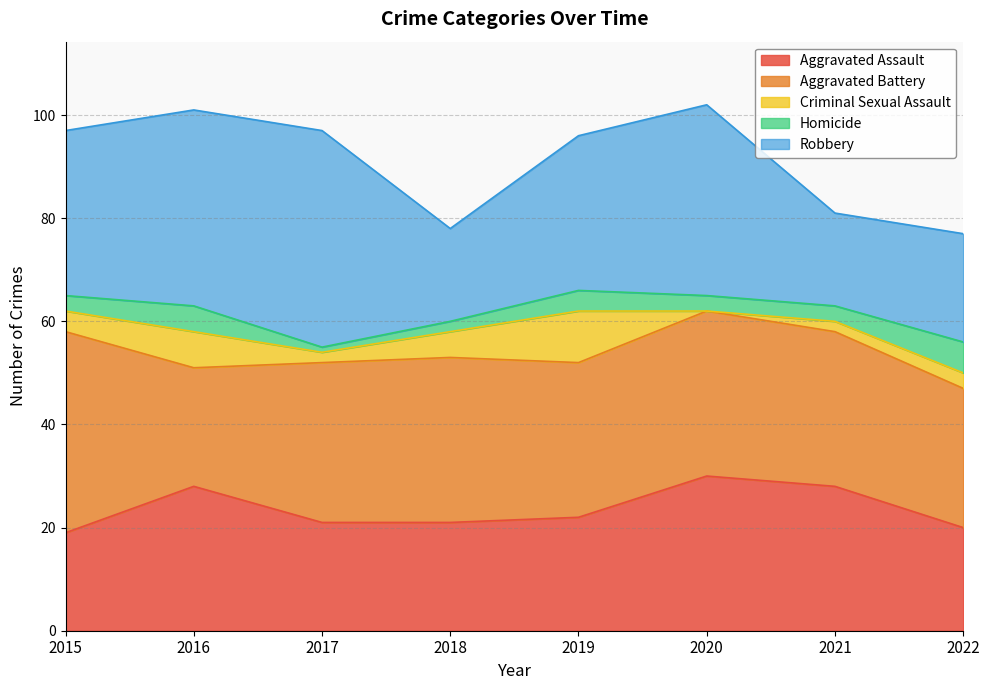

Is the value of Criminal Sexual Assault at 2022 greater than the value of Aggravated Assault at 2019?

No